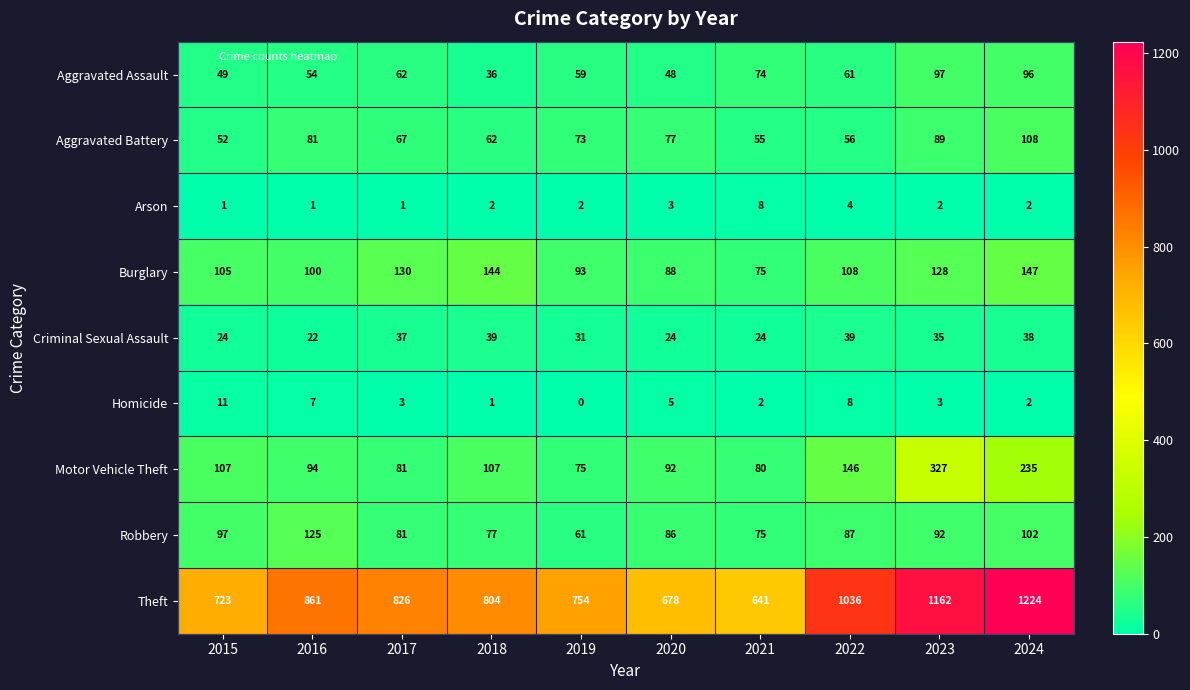

Is it true that Robbery equals 208 at 2016?

False